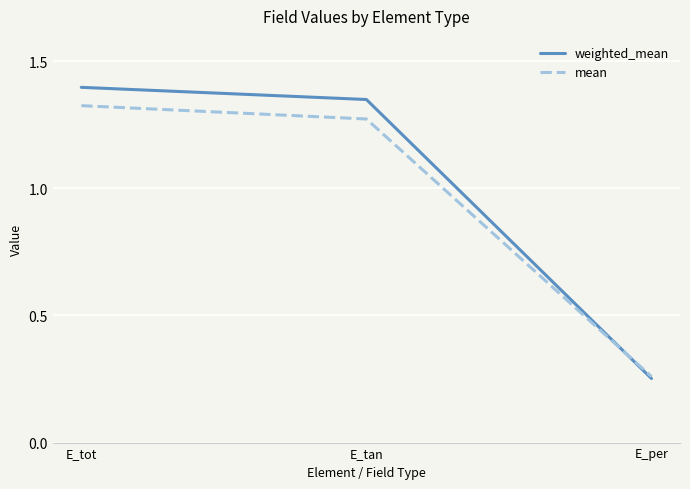

The weighted_mean series shows 0.4 at E_per. True or false?

False